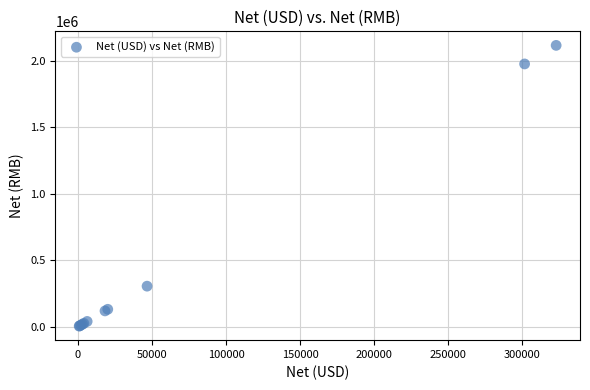

What Y value in the scatter plot is closest to 1060399?

305599.5